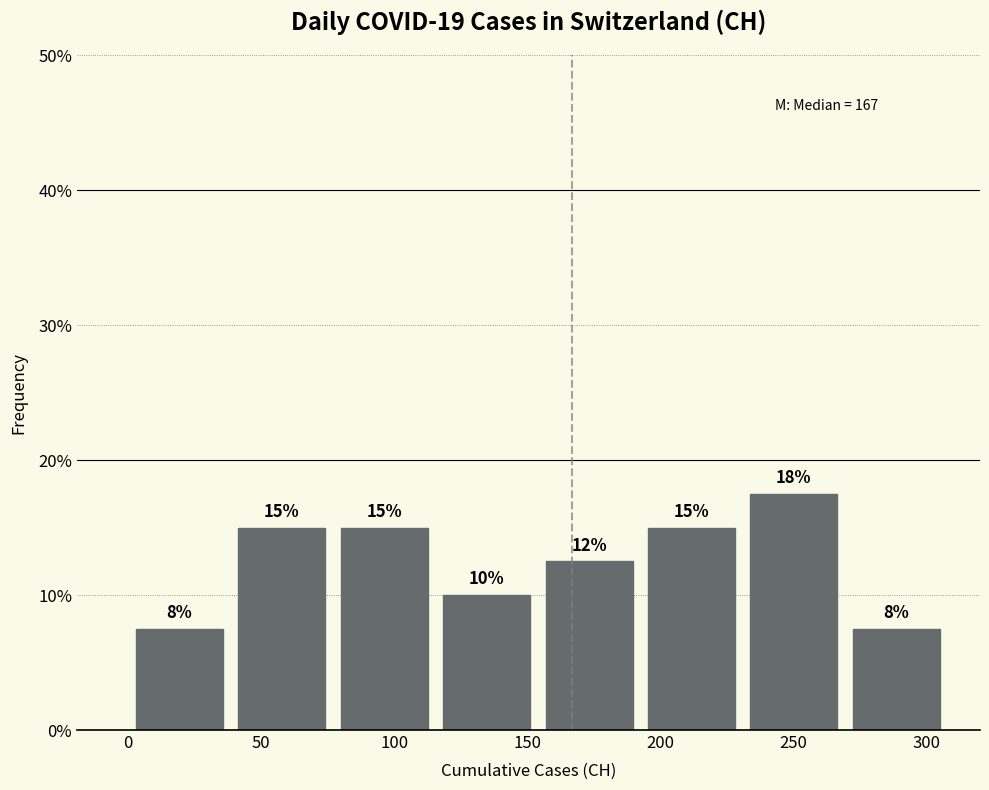

Which range on the x-axis has the tallest bar?

231.0 to 269.5